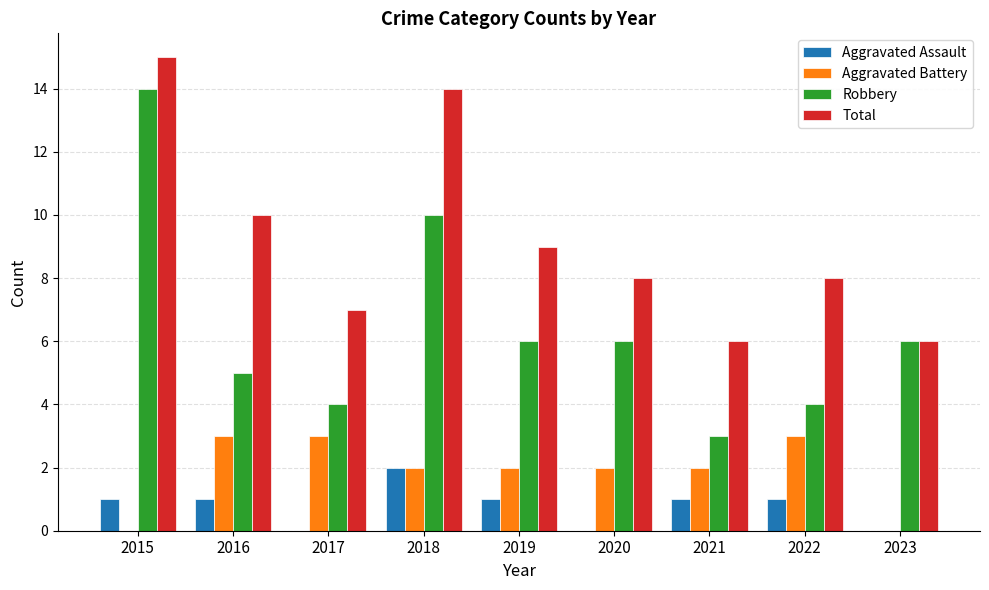

What is the difference between the Aggravated Battery values at 2018 and 2015?

2